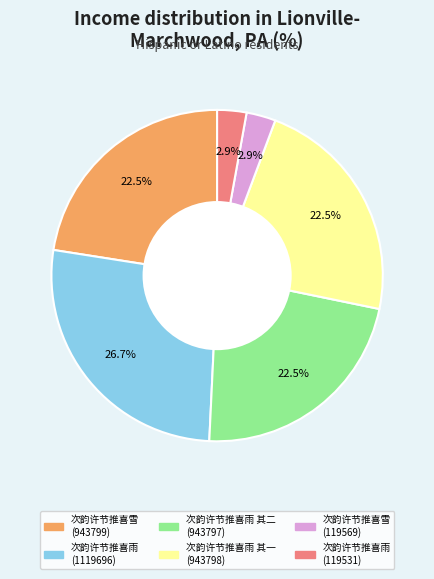

Which slice is the largest?

次韵许节推喜雨 (1119696)